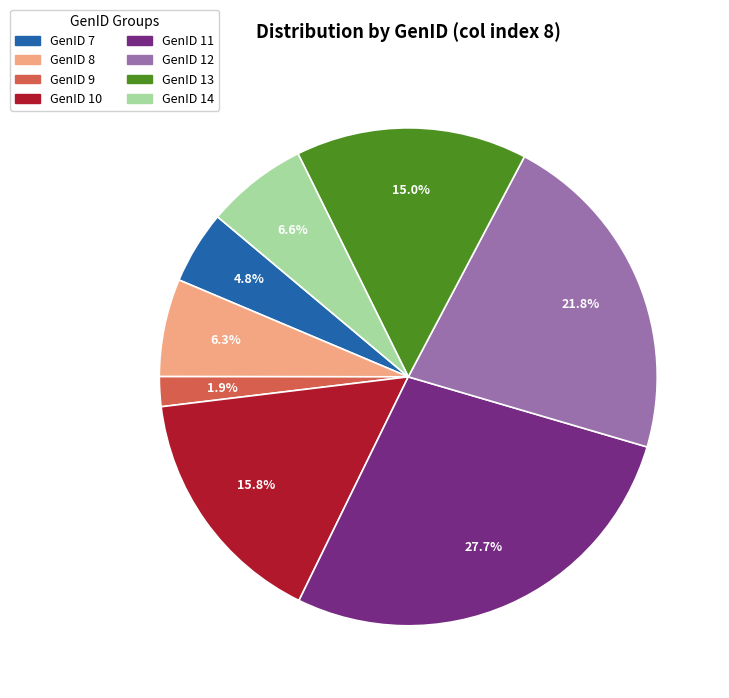

Is it true that GenID 12 is 13% of the pie?

False